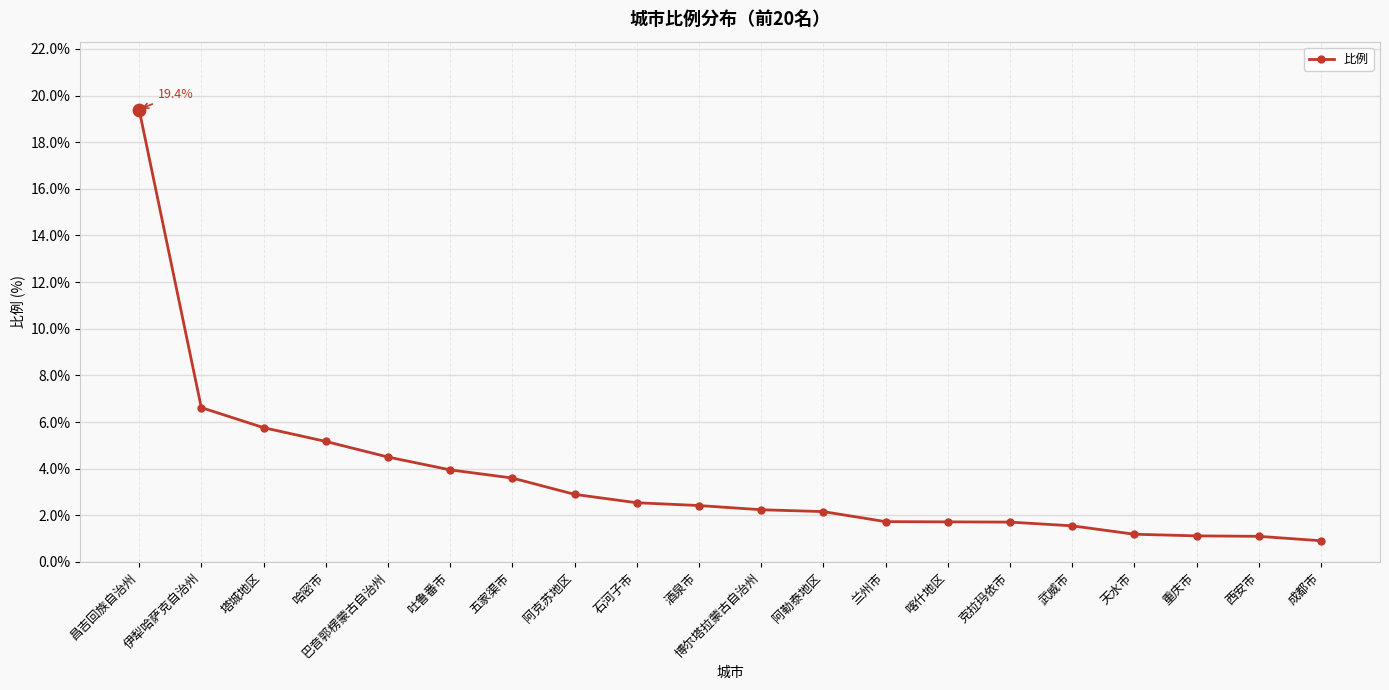

What is the change in value from 石河子市 to 博尔塔拉蒙古自治州?

-0.3